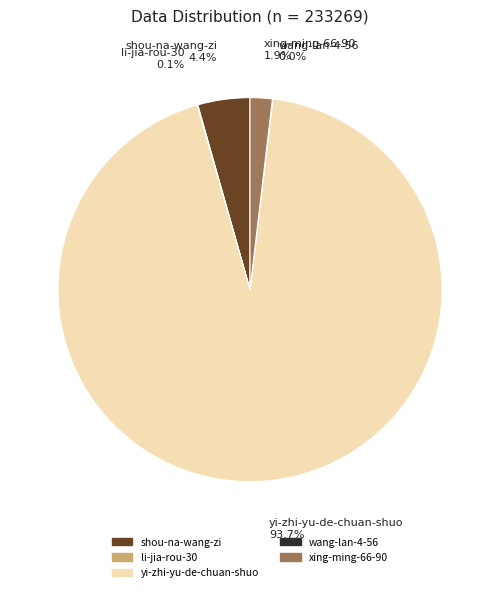

Which slice is the largest?

yi-zhi-yu-de-chuan-shuo